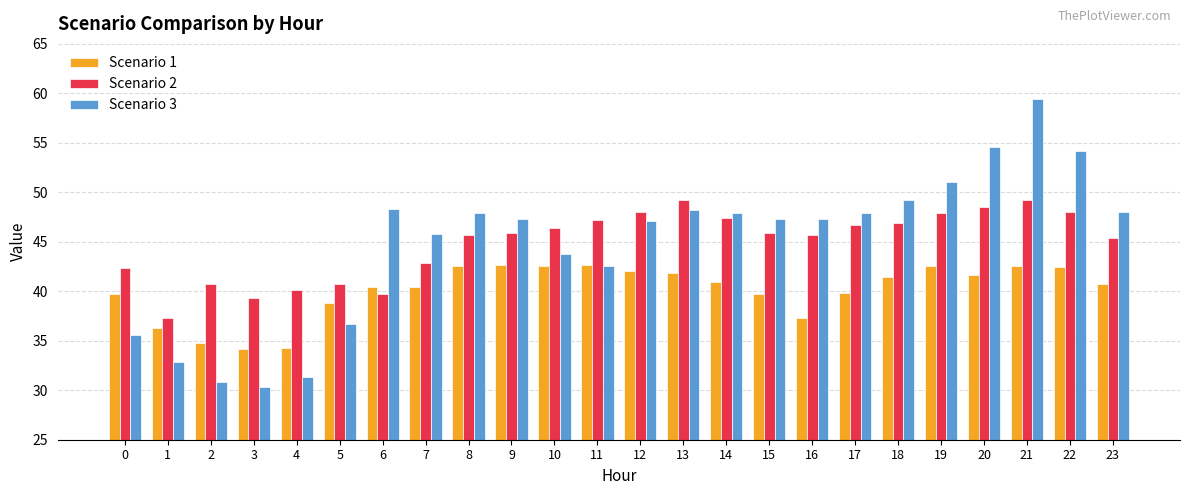

What is the value of the Scenario 2 bar at the 7th from the left?

39.7